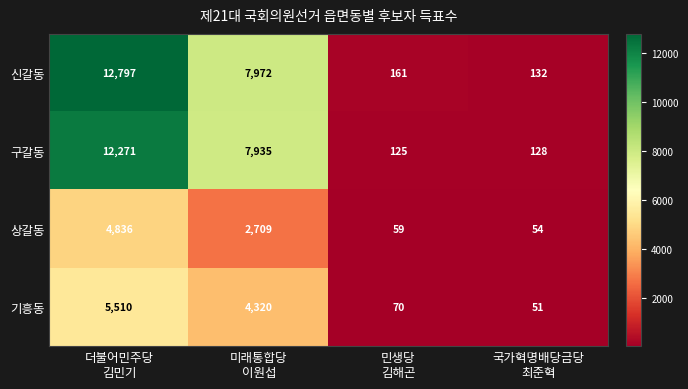

Rank the series by their maximum value, from lowest to highest.

상갈동, 기흥동, 구갈동, 신갈동